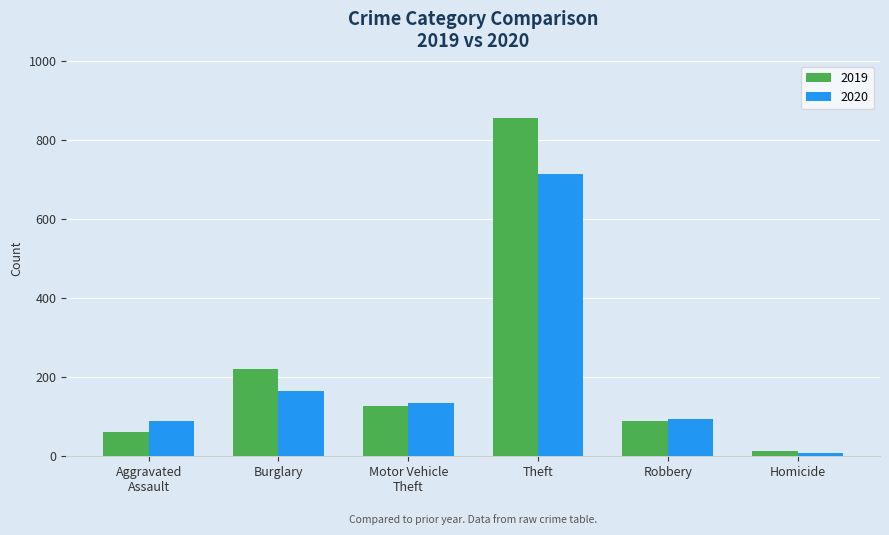

Rank the series at Burglary from lowest to highest value.

2020, 2019